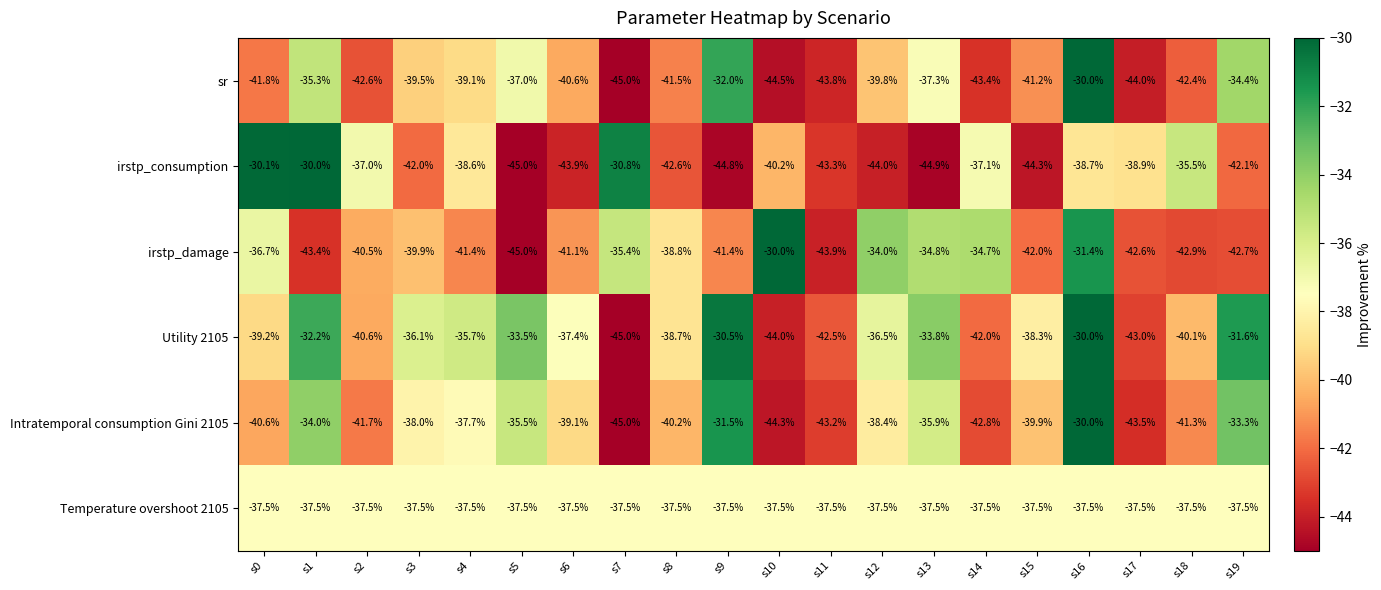

What is the difference between the highest and lowest values at s15?

6.8